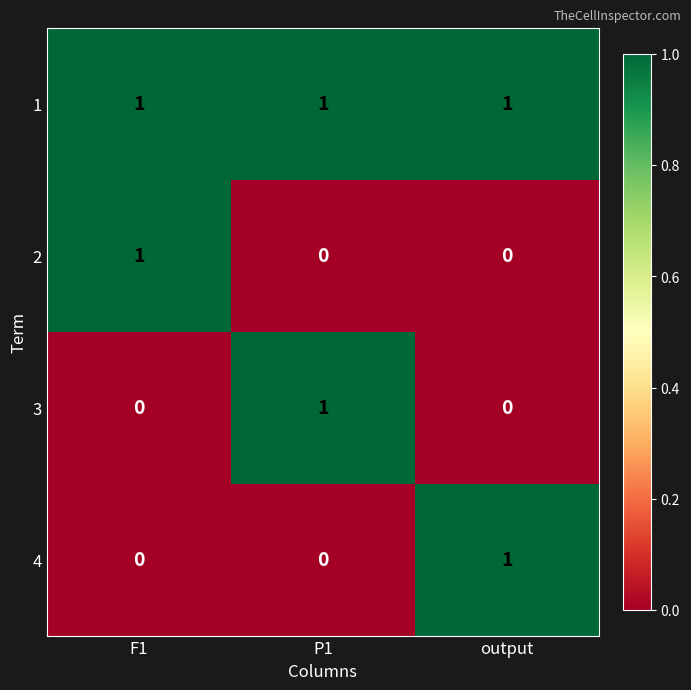

Reading left to right, what are all the values shown in this chart?

1: F1=1	P1=1	output=1
2: F1=1	P1=0	output=0
3: F1=0	P1=1	output=0
4: F1=0	P1=0	output=1